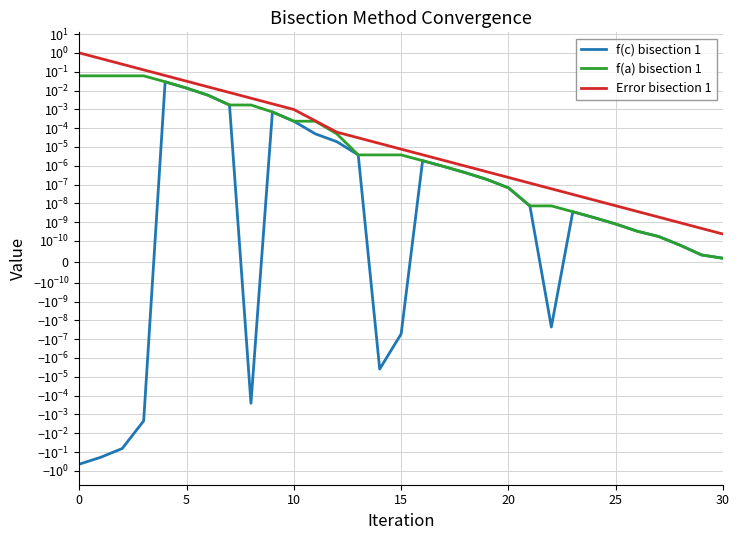

List the series in order of their overall mean, lowest first.

f(c) bisection 1, f(a) bisection 1, Error bisection 1